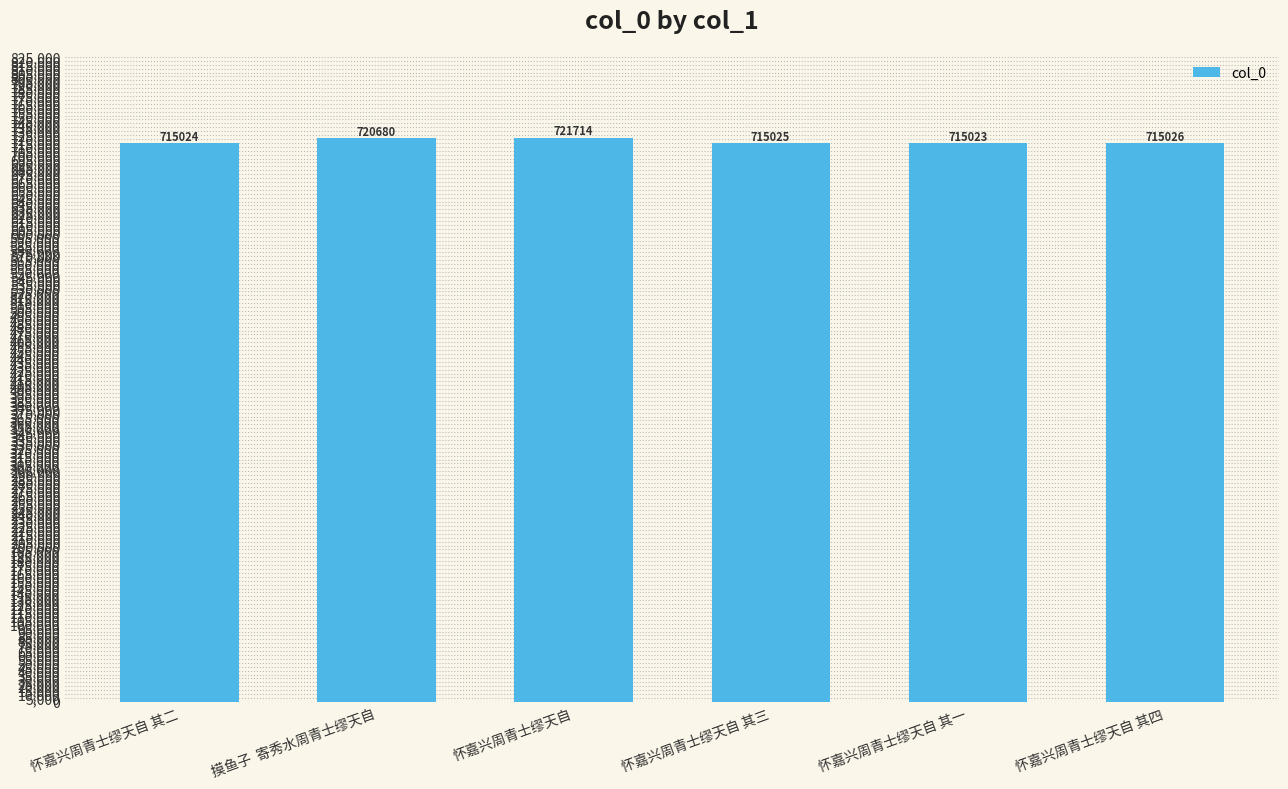

How many distinct data groups are displayed?

1